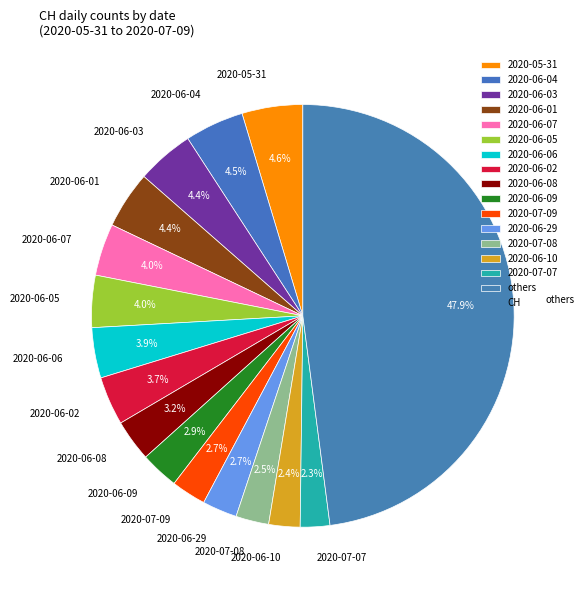

Approximately how many times larger is the value at 2020-07-09 compared to 2020-05-31?

0.6